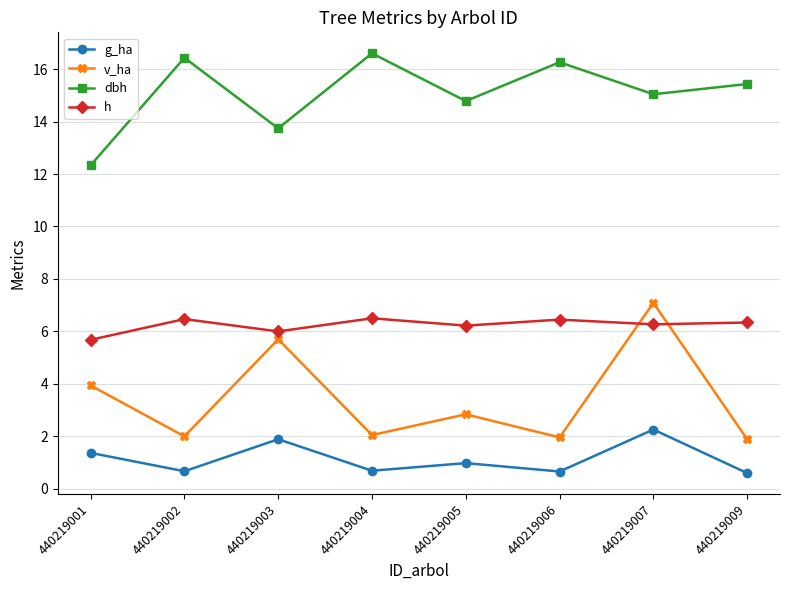

Which series ends up on top after the final intersection of h and v_ha?

h